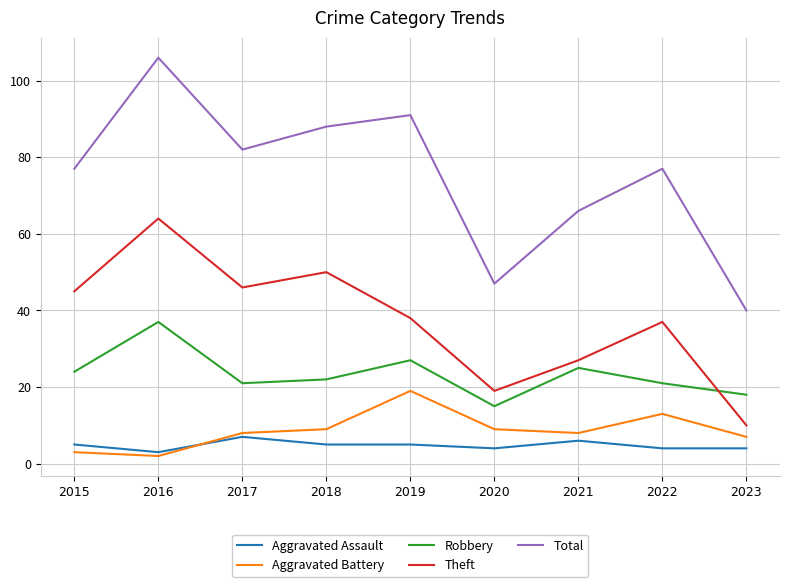

Is it true that Robbery equals 21 at 2017?

True